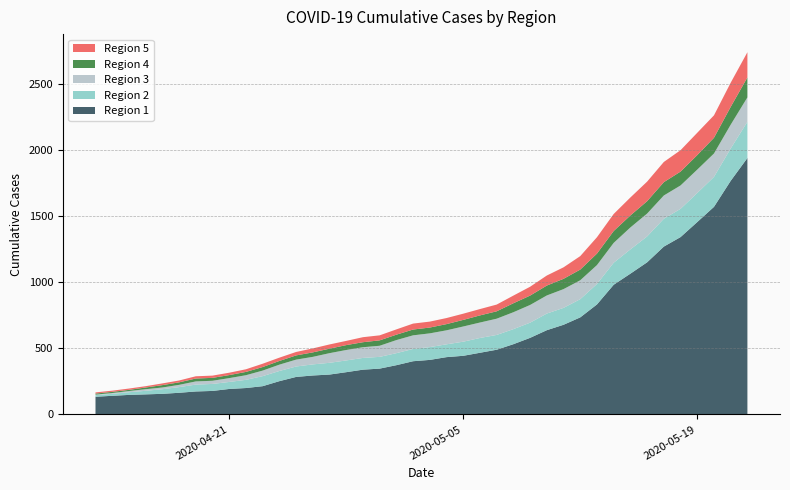

Reading right to left, transcribe all the data shown in this chart.

Region 1: 1942	1769	1572	1457	1343	1271	1152	1066	982	833	735	679	638	580	532	490	467	444	434	413	403	373	347	339	320	302	295	284	252	214	200	193	178	174	164	156	152	148	141	134
Region 2: 274	245	227	220	214	211	196	184	167	155	138	128	126	115	114	112	112	107	97	97	93	91	89	89	89	89	84	79	77	76	62	53	53	52	43	35	27	20	15	12
Region 3: 185	180	177	177	177	176	173	166	150	143	143	142	137	134	128	123	117	115	106	104	103	99	84	81	79	73	57	52	48	42	35	29	24	24	17	13	12	9	6	4
Region 4: 151	135	119	110	105	101	94	91	90	87	81	78	75	71	68	56	54	50	47	44	44	41	41	38	37	34	34	32	28	27	25	23	22	22	19	18	13	9	9	8
Region 5: 191	183	170	169	162	153	148	136	129	124	102	87	76	67	58	51	48	47	46	45	45	40	38	38	32	32	30	26	25	25	20	18	17	17	14	13	10	10	9	9